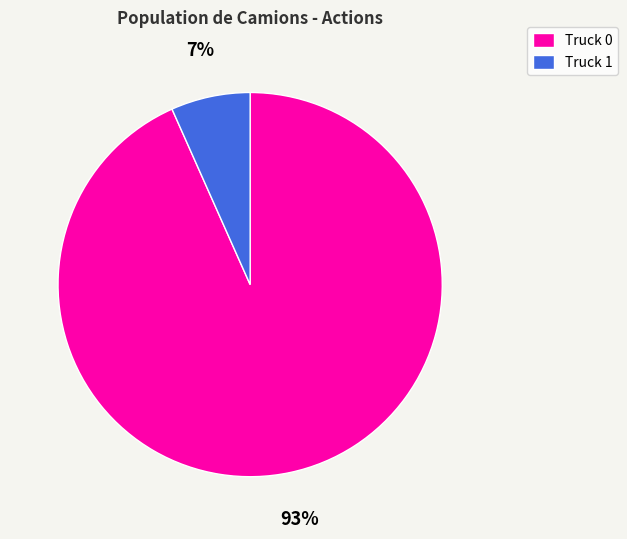

To the nearest percent, what is the combined percentage of Truck 0 and Truck 1?

100%